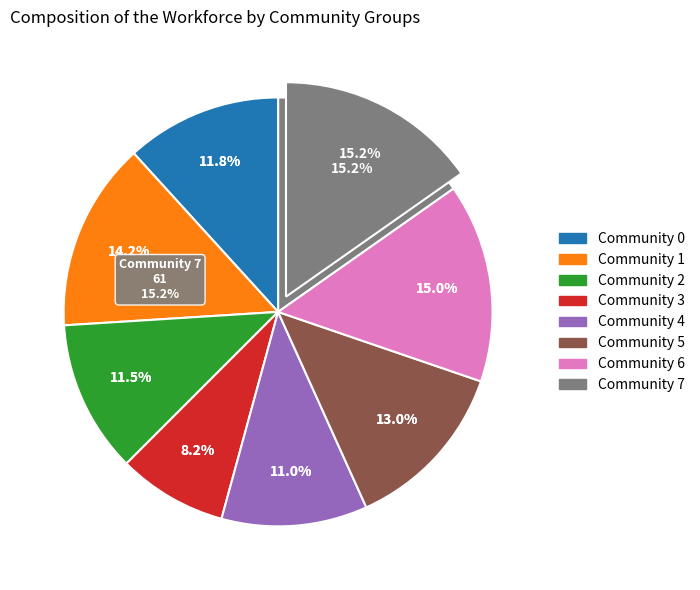

The Community 4 slice represents 11% of the pie. True or false?

True